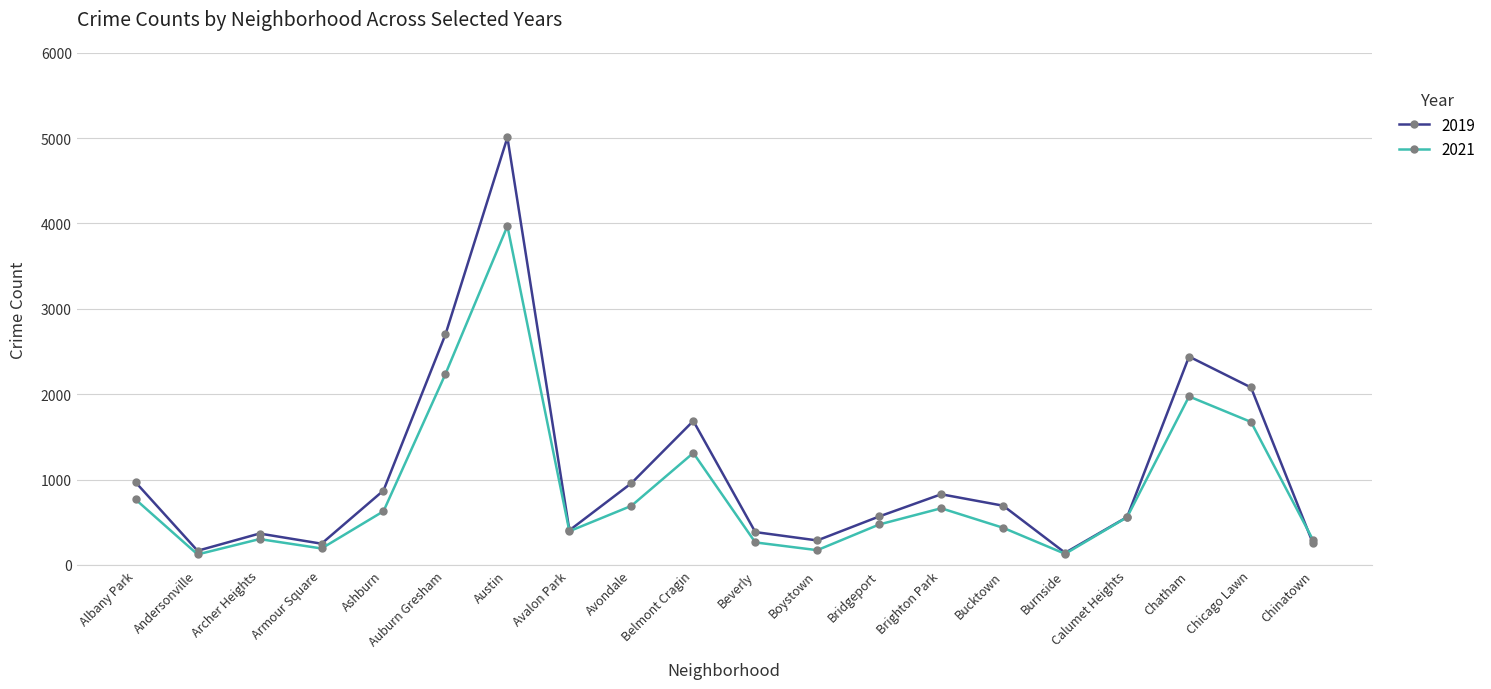

Which series has the widest spread of values?

2019